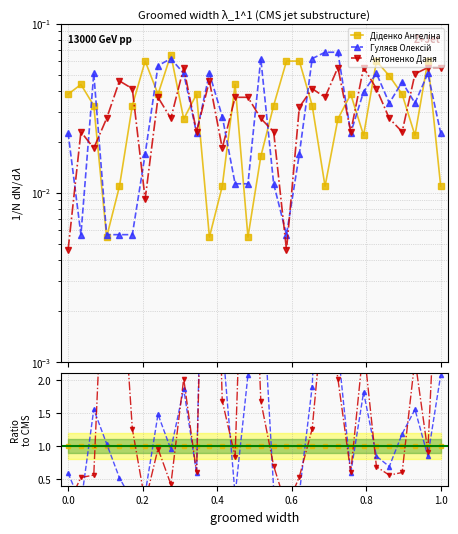

True or false: Антоненко Даня has more than 2 points higher than both neighbors.

True